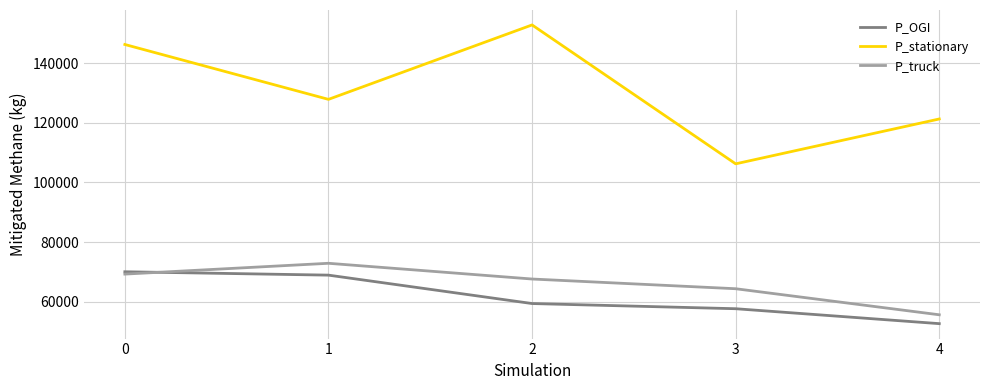

Is the value of P_stationary at 2 greater than the value of P_OGI at 2?

Yes